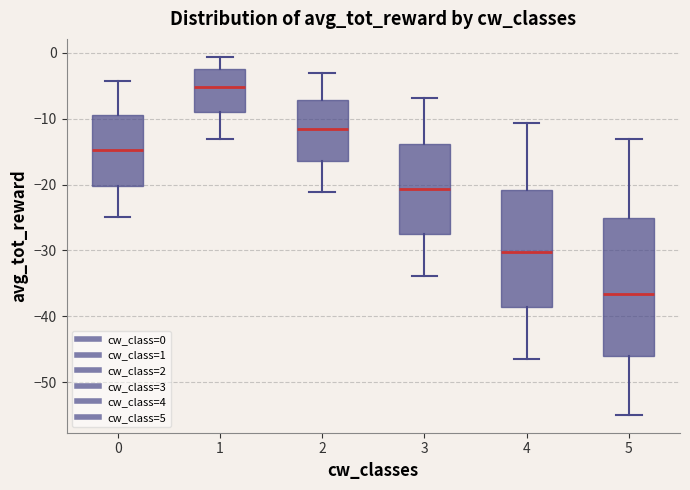

Where is the upper edge of the box at x = 1 on the y-axis? The values are not printed on the chart, so give them approximately, as read against the axis.

-2